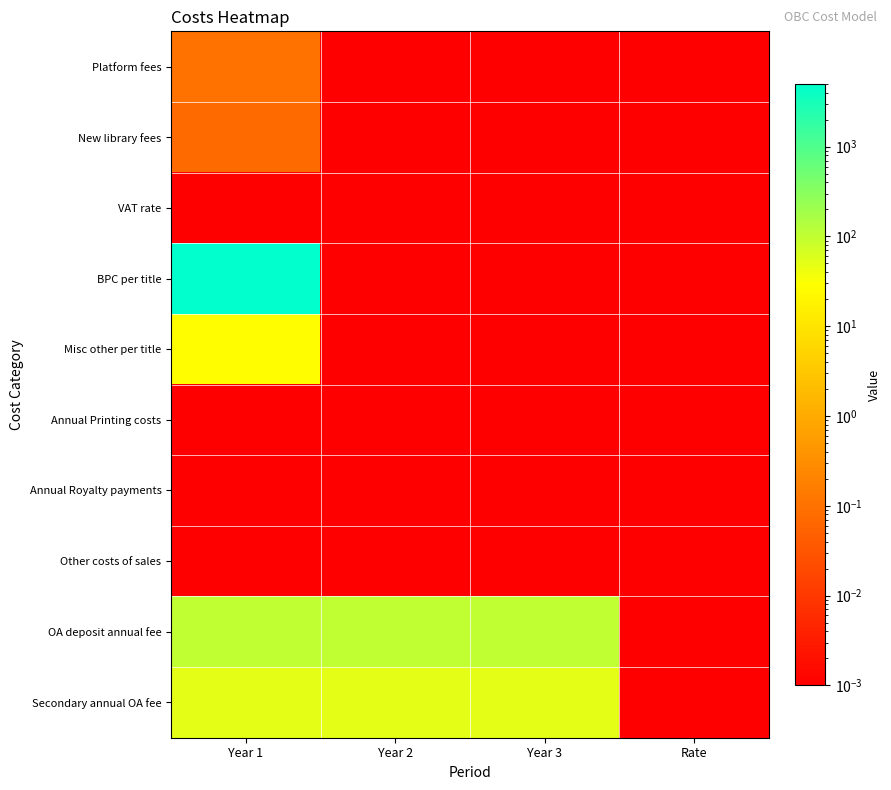

Which series changed the most between Year 1 and Rate?

BPC per title